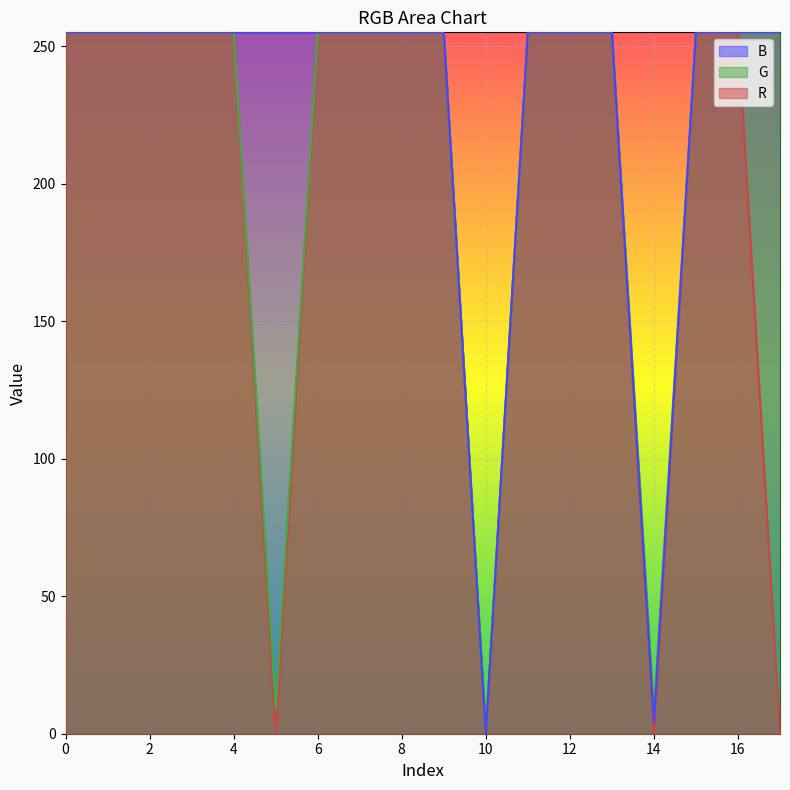

Rank the series by their average value, from highest to lowest.

B, G, R